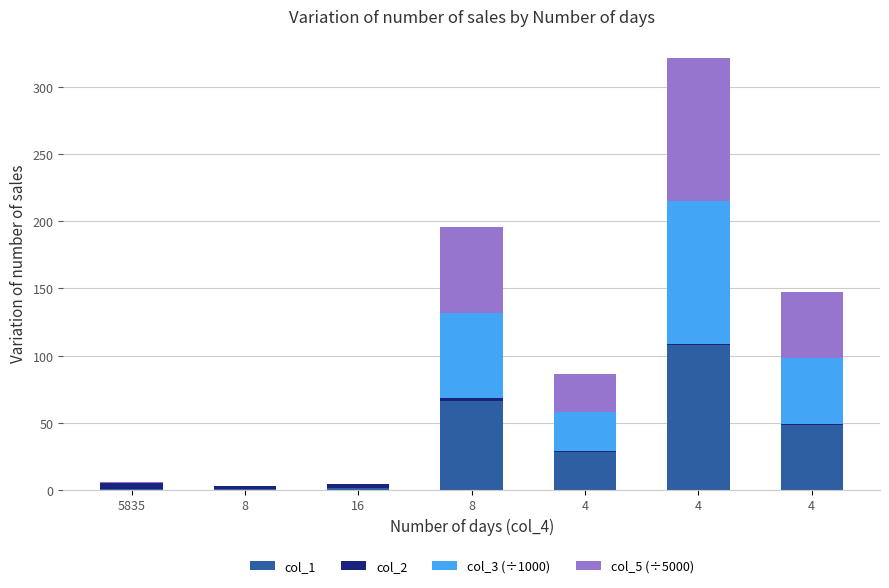

What is the difference between the col_2 values at 8 and 4?

0.9